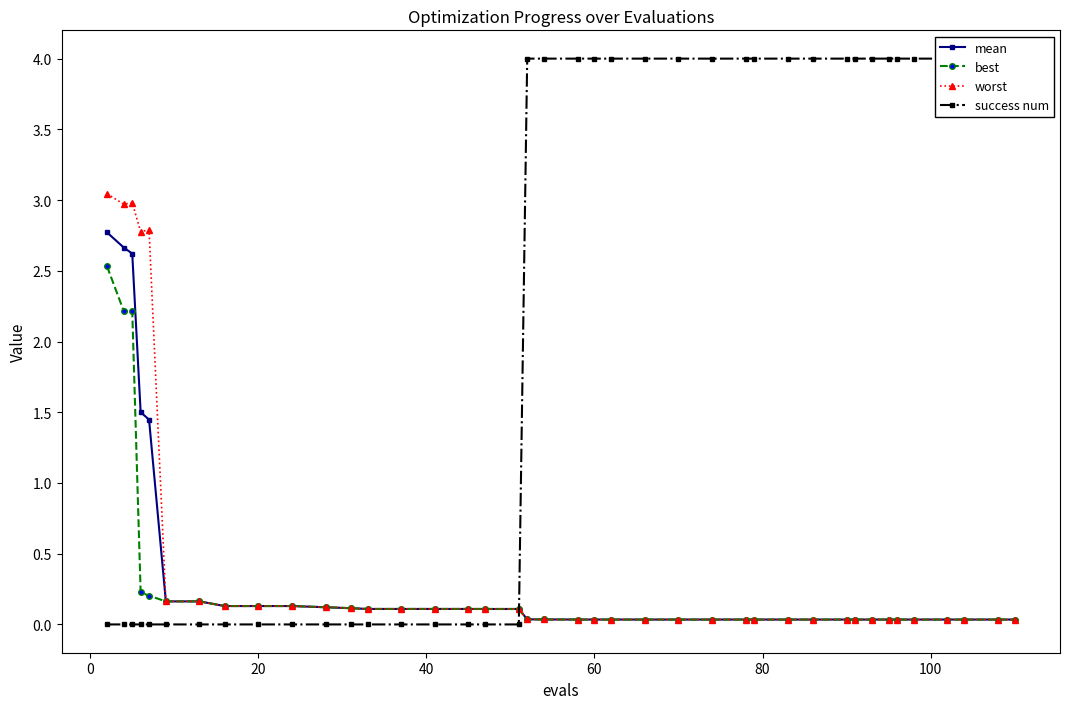

True or false: best and worst cross at least once.

False